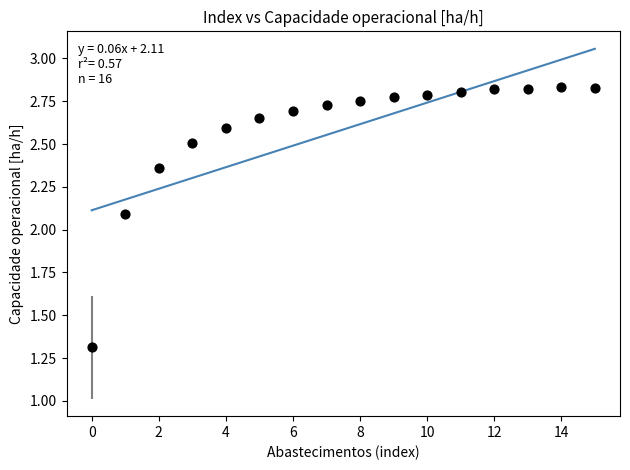

What is the range of Y values (max minus min)?

1.5